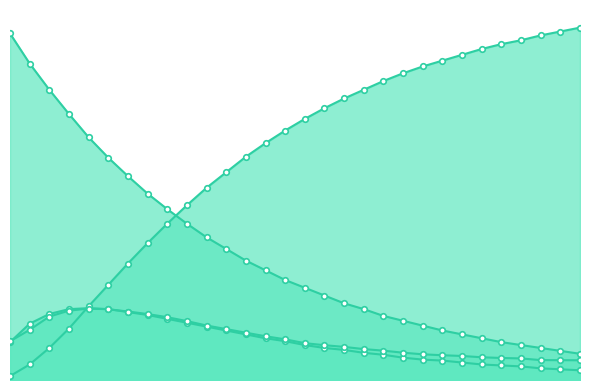

Reading left to right, list all the values displayed in this chart.

S population rate: 89.2	81.5	74.8	68.5	62.5	57.2	52.5	48.0	44.0	40.2	36.8	33.8	30.8	28.2	25.8	23.8	21.8	19.8	18.2	16.5	15.2	14.0	12.8	11.8	10.8	9.8	9.0	8.2	7.5	6.8
I population rate: 9.8	14.5	17.0	18.2	18.5	18.2	17.5	16.8	15.8	14.7	13.8	12.8	11.8	10.8	10.0	9.0	8.2	7.8	7.0	6.5	5.8	5.2	5.0	4.5	4.0	3.8	3.5	3.0	2.8	2.5
R population rate: 1.0	4.0	8.2	13.2	19.0	24.5	30.0	35.2	40.2	45.0	49.5	53.5	57.5	61.0	64.2	67.2	70.0	72.5	74.8	77.0	79.0	80.8	82.2	83.8	85.2	86.5	87.5	88.8	89.8	90.8
estimated flu population rate: 10.0	12.9	16.3	17.9	18.4	18.2	17.6	17.0	16.2	15.2	14.0	13.1	12.2	11.3	10.5	9.5	9.0	8.5	8.0	7.6	7.0	6.6	6.4	6.2	5.9	5.7	5.6	5.1	5.1	5.1